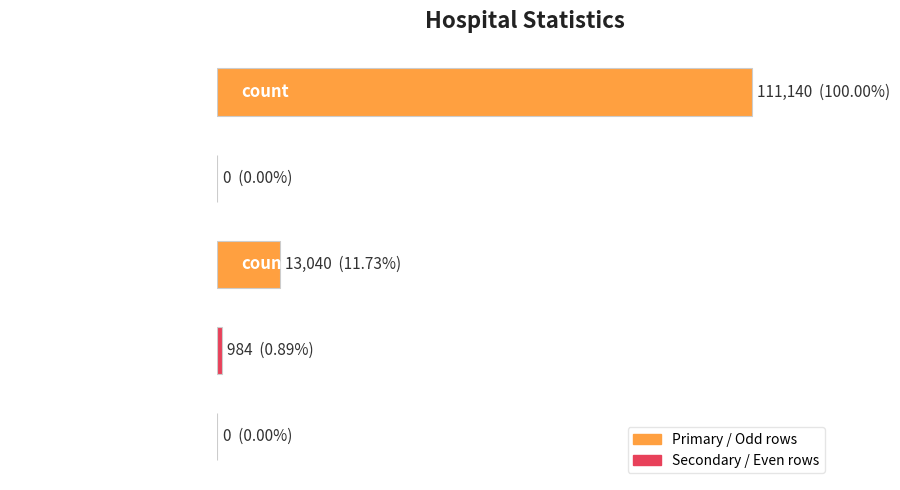

List the labels in order of value, smallest first.

countDistinctHospno, countCurrentSuspected, countCurrent, countDied, count